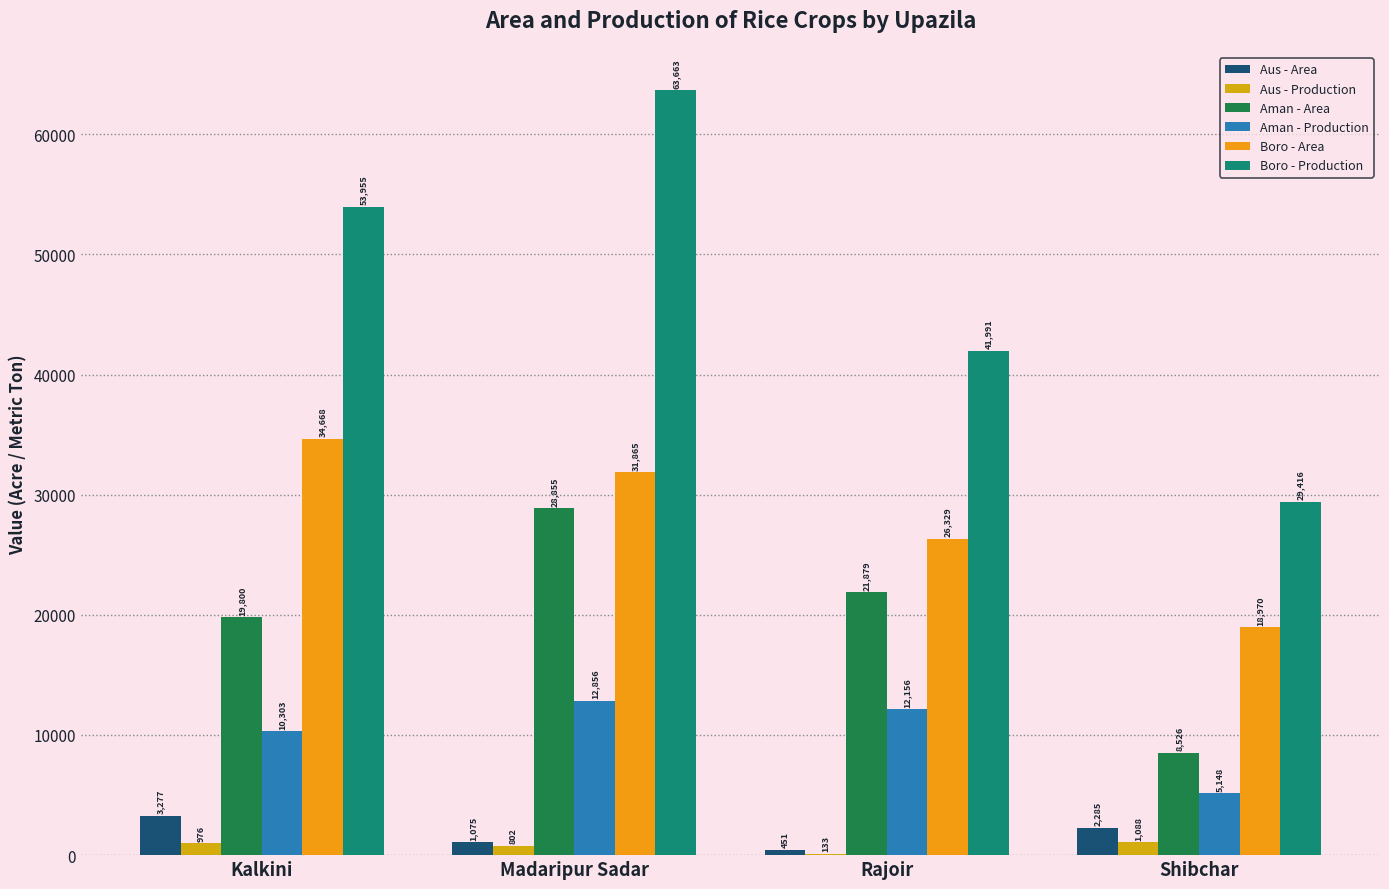

What is the total value across all series at Shibchar?

65433